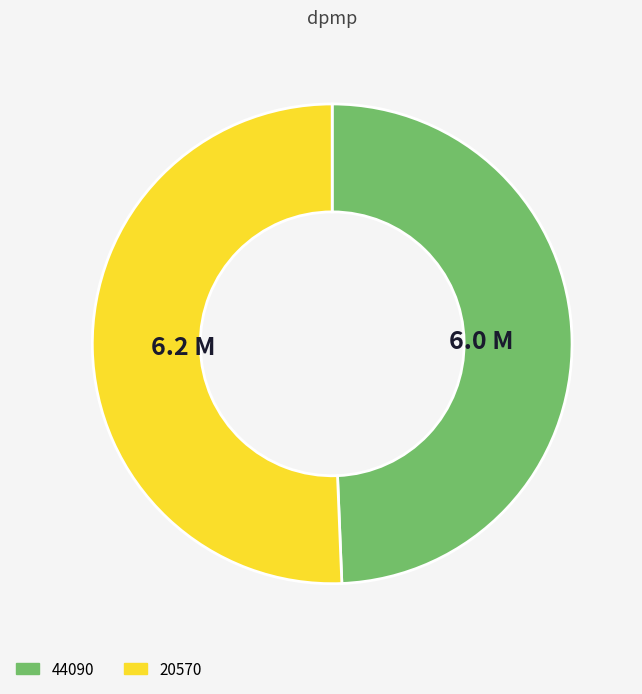

Is there a majority slice in this chart?

Yes